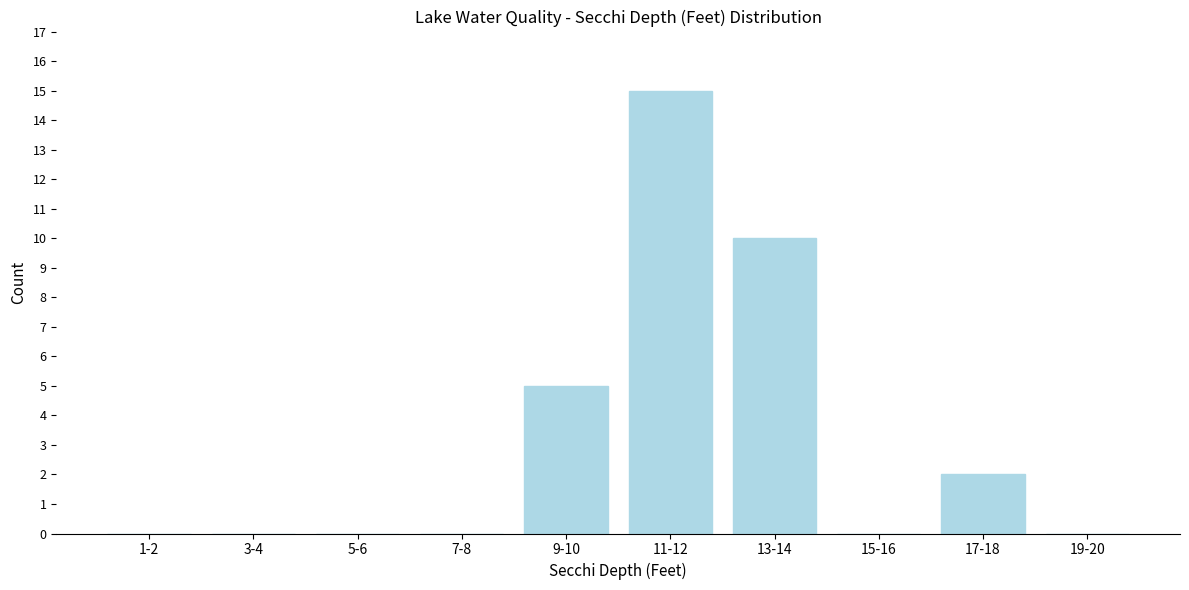

Reading right to left, list all the values displayed in this chart.

19-20=0	17-18=2	15-16=0	13-14=10	11-12=15	9-10=5	7-8=0	5-6=0	3-4=0	1-2=0